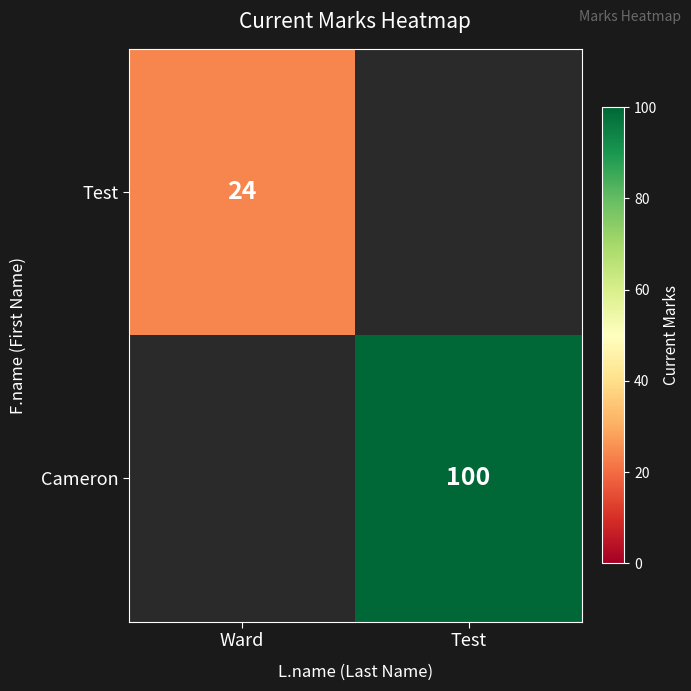

How many categories are shown in the chart?

2